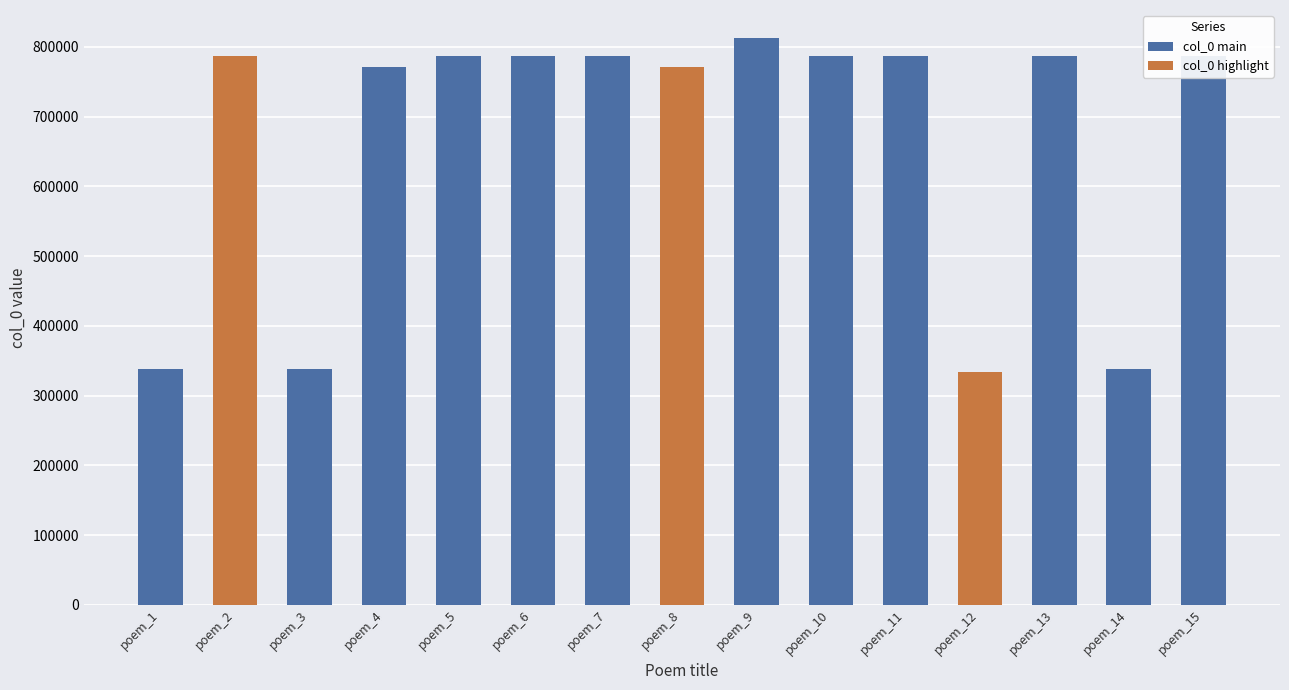

How many bars are there in total?

15